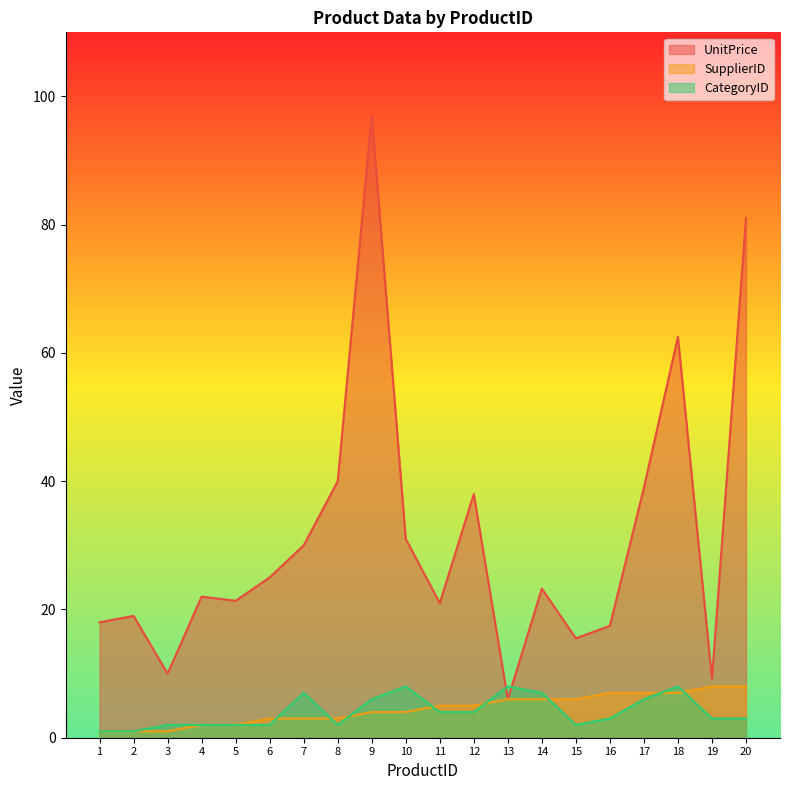

Is it true that CategoryID equals 1.0 at 2?

True